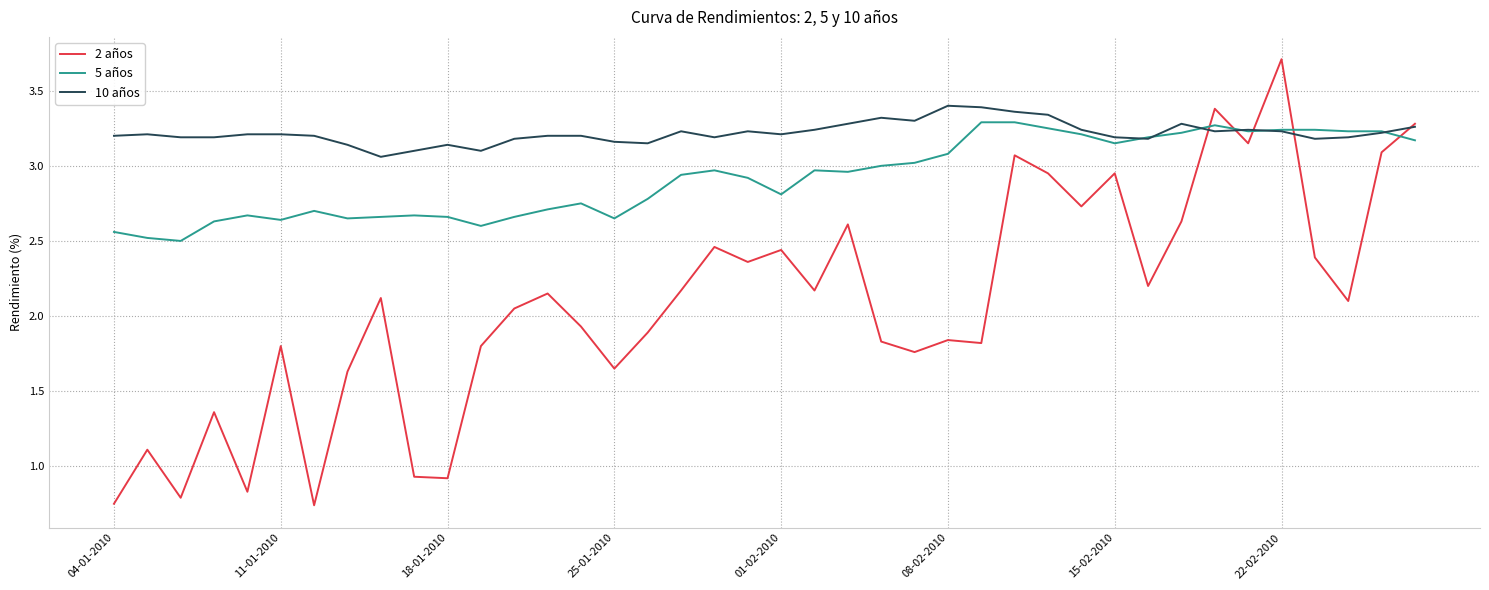

What is the highest value of the 2 años series?

3.7